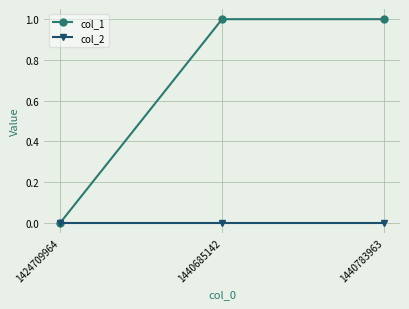

Between 1424709964 and 1440685142, which series saw the biggest shift?

col_1